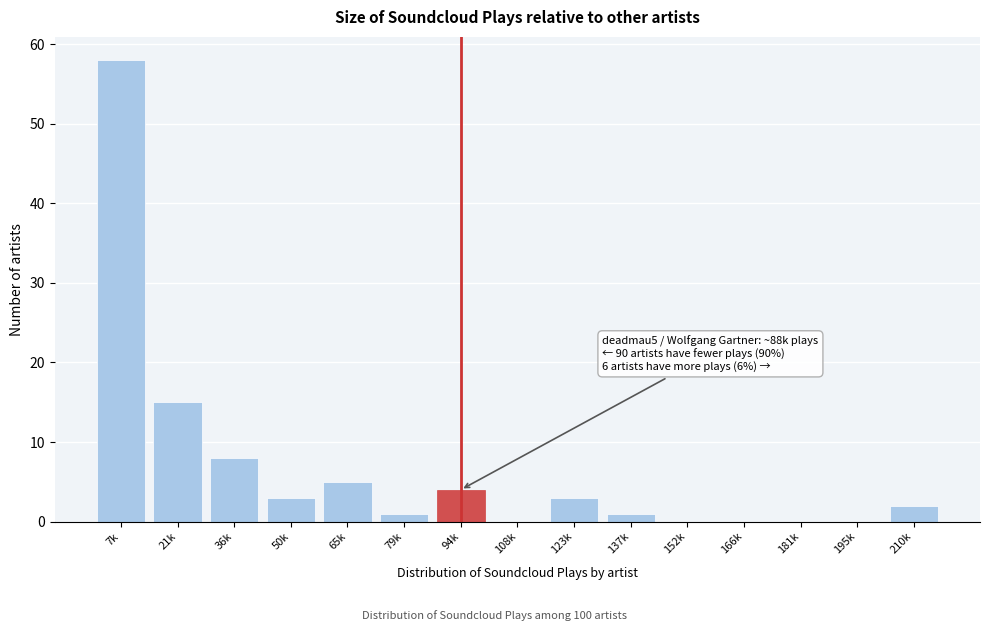

Reading right to left, transcribe all the data shown in this chart.

210k=2	195k=0	181k=0	166k=0	152k=0	137k=1	123k=3	108k=0	94k=4	79k=1	65k=5	50k=3	36k=8	21k=15	7k=58